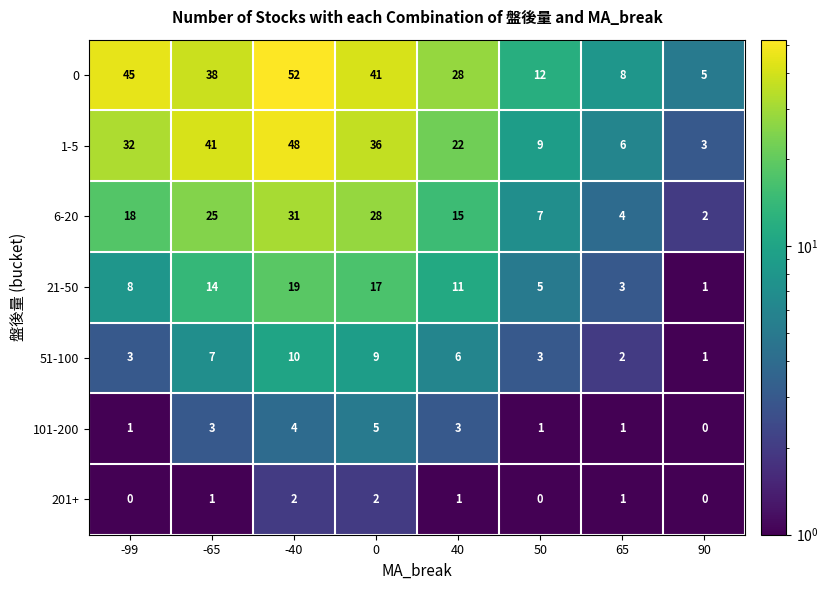

Which series has the largest total across all categories?

0